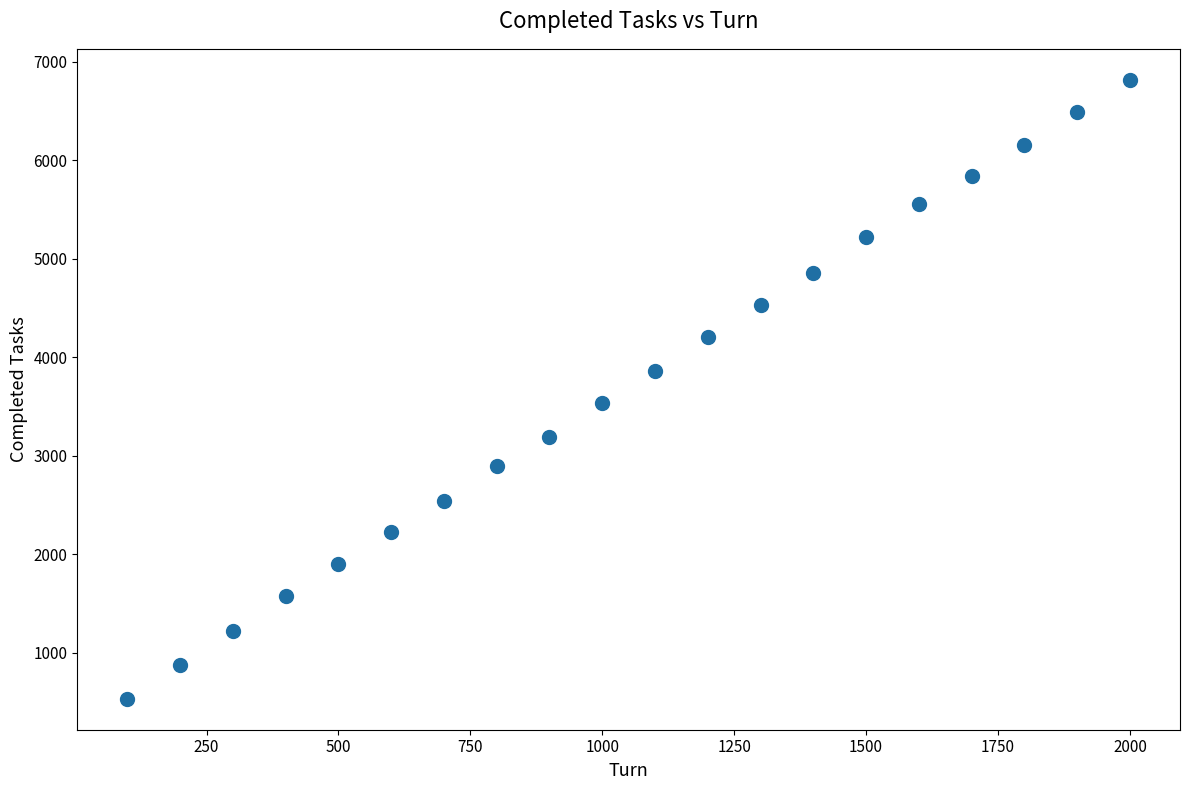

What is the range of X values (max minus min)?

1900